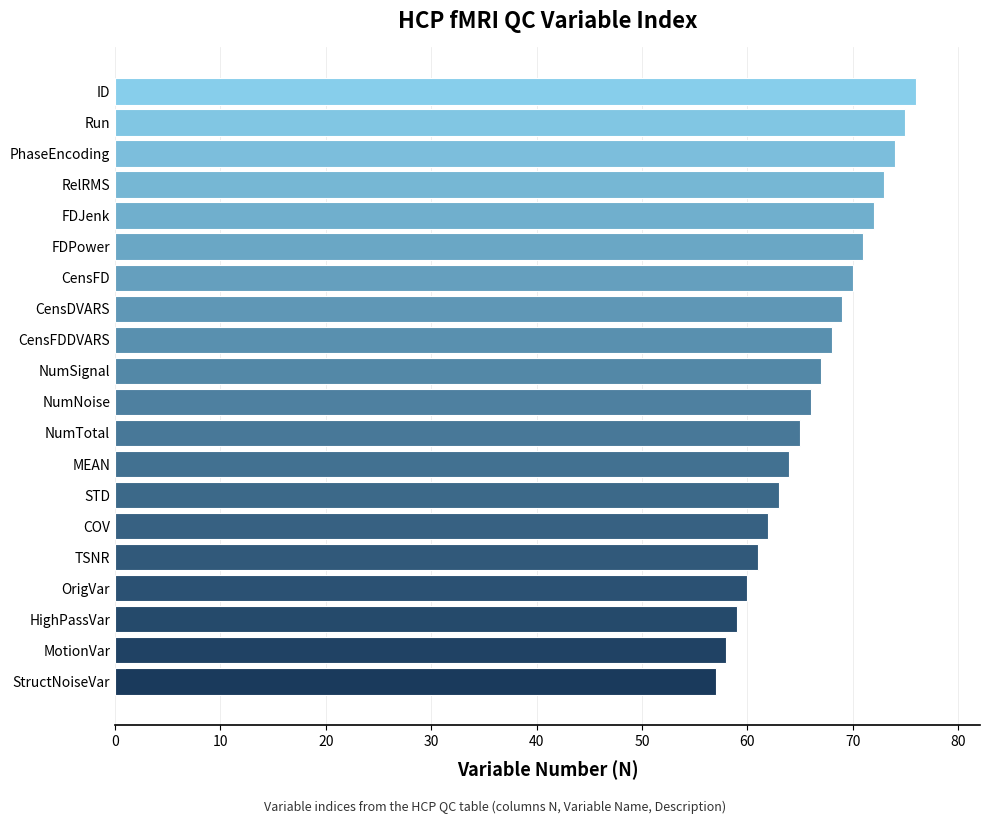

The chart shows a value of 70 at CensFD. True or false?

True